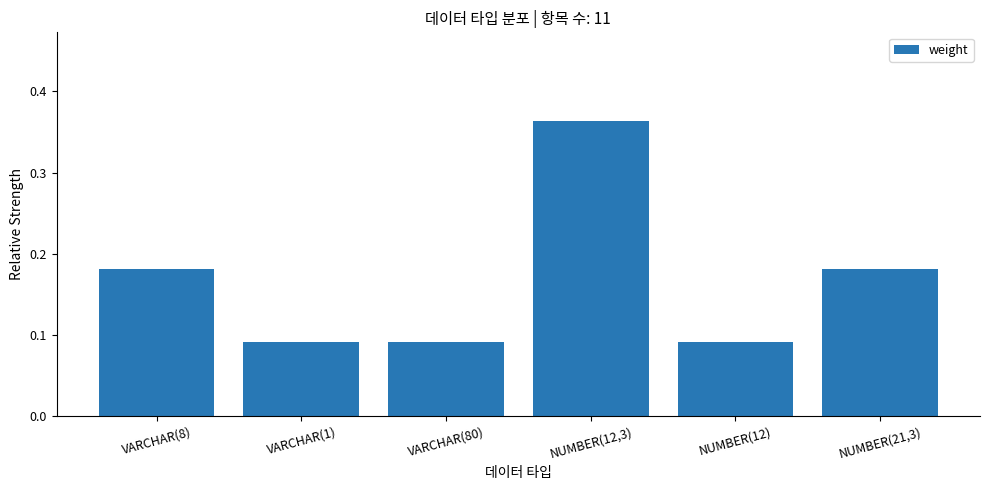

What is the sum of all values?

1.0